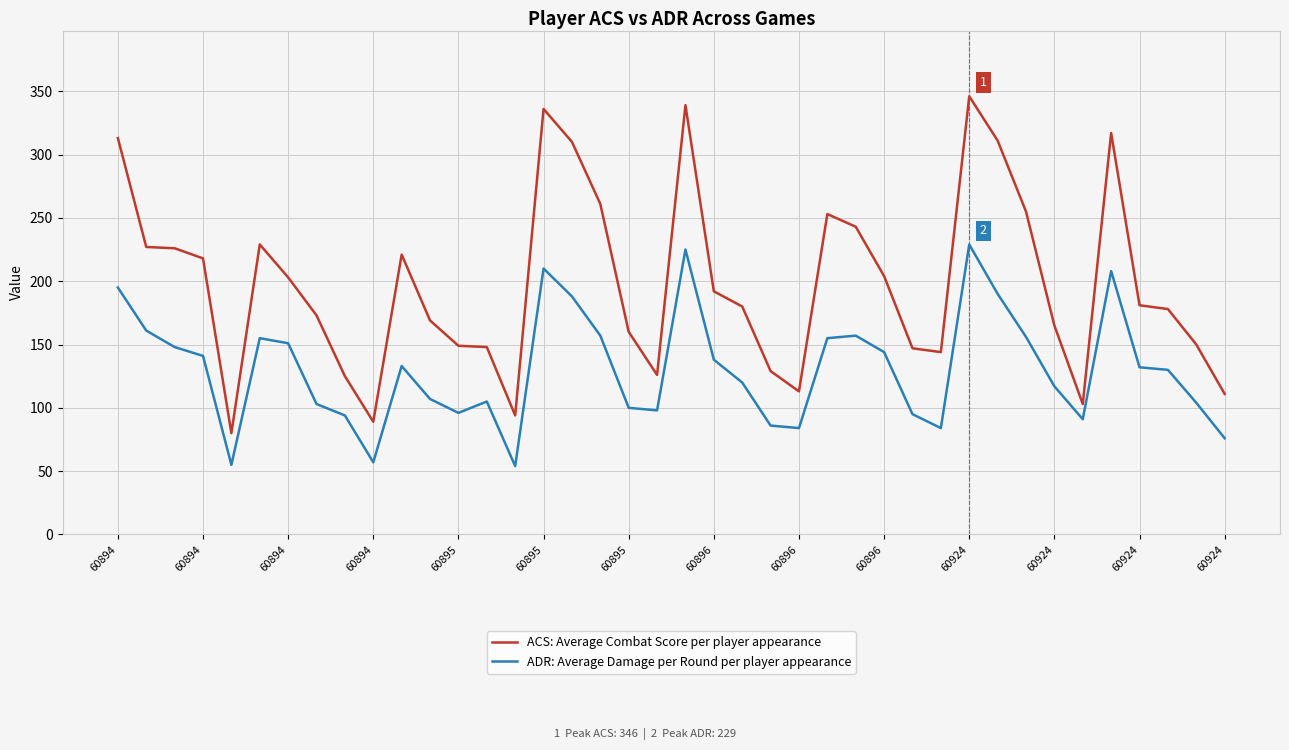

Rank the series by their maximum value, from lowest to highest.

ADR: Average Damage per Round per player appearance, ACS: Average Combat Score per player appearance